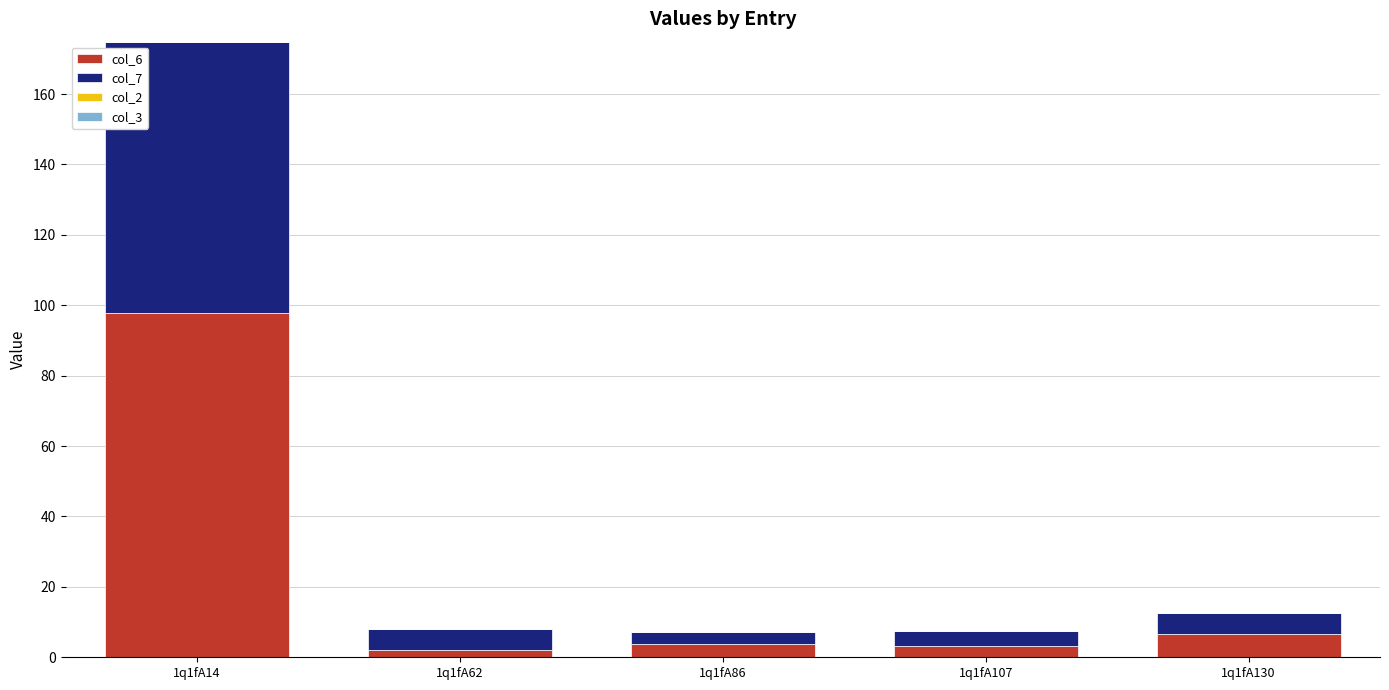

At which category is the sum across all series the highest?

1q1fA14